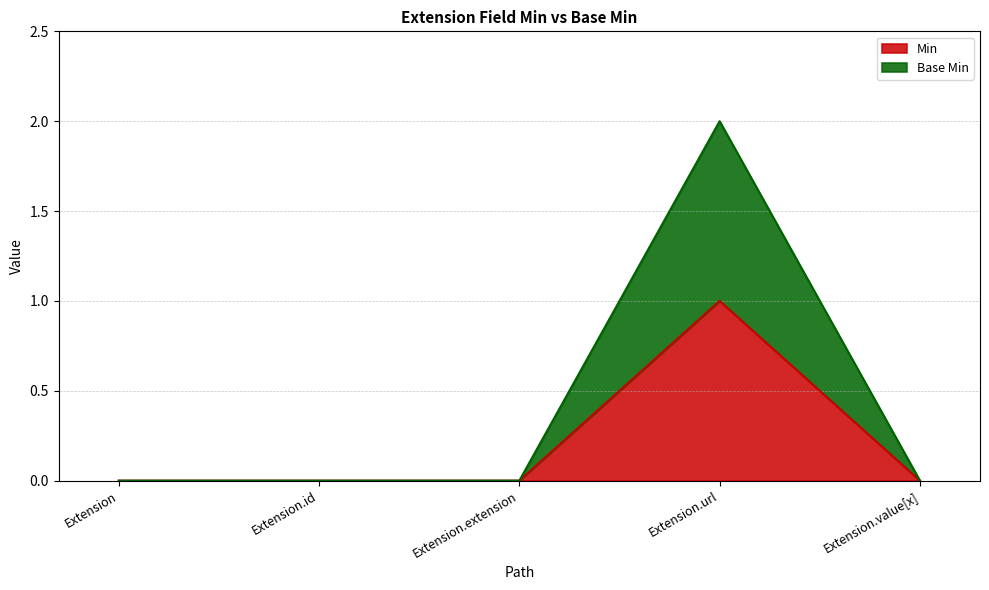

The Min series shows 0 at Extension.id. True or false?

True